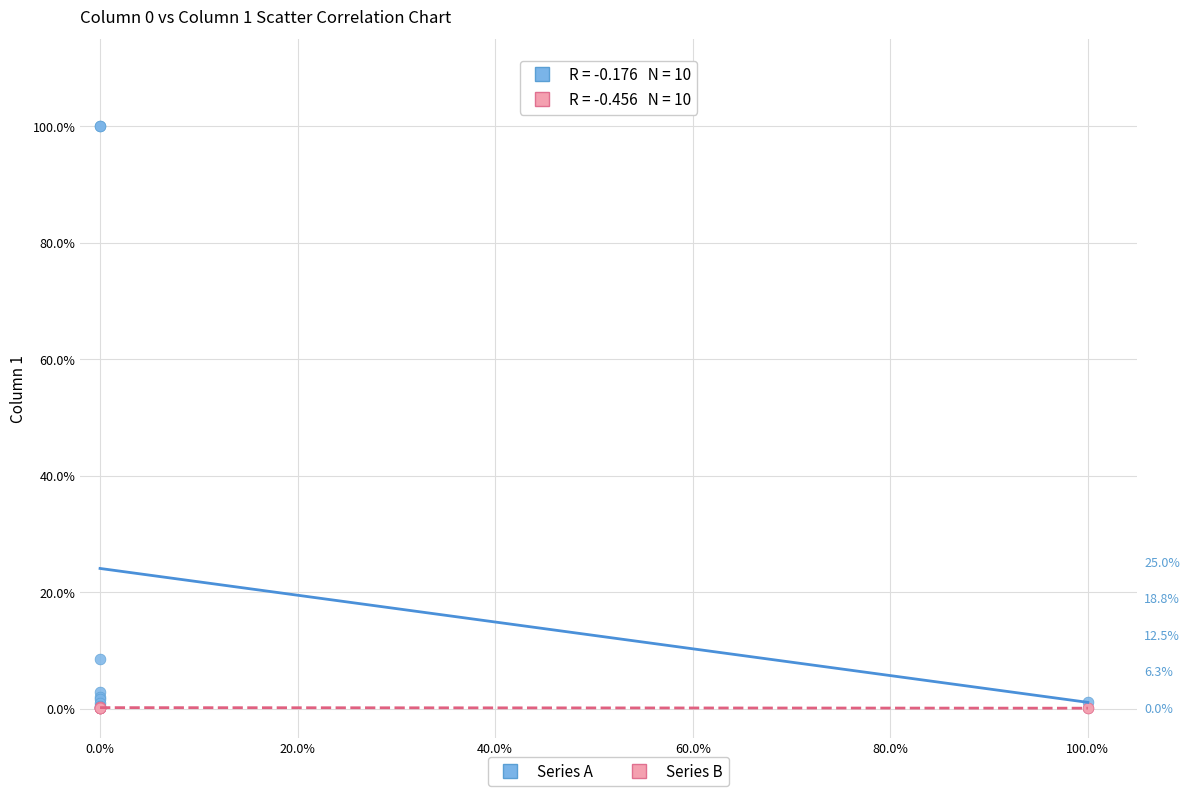

What are all the series names shown in the legend?

Series A, Series B